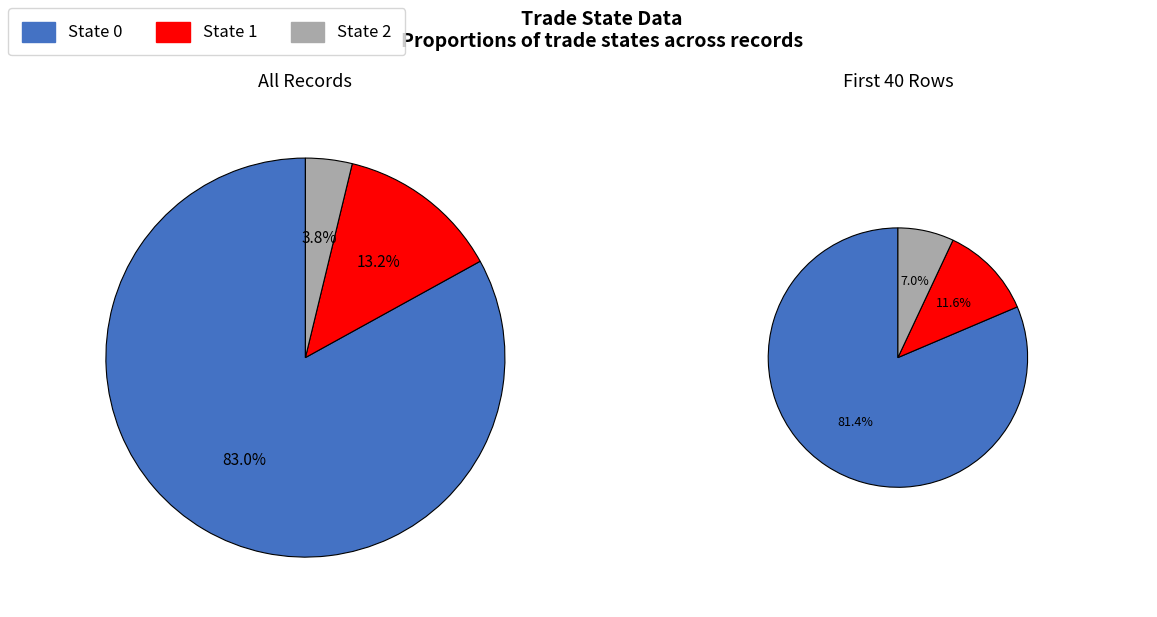

To the nearest percent, what is the difference between the largest and smallest slice percentages?

79%